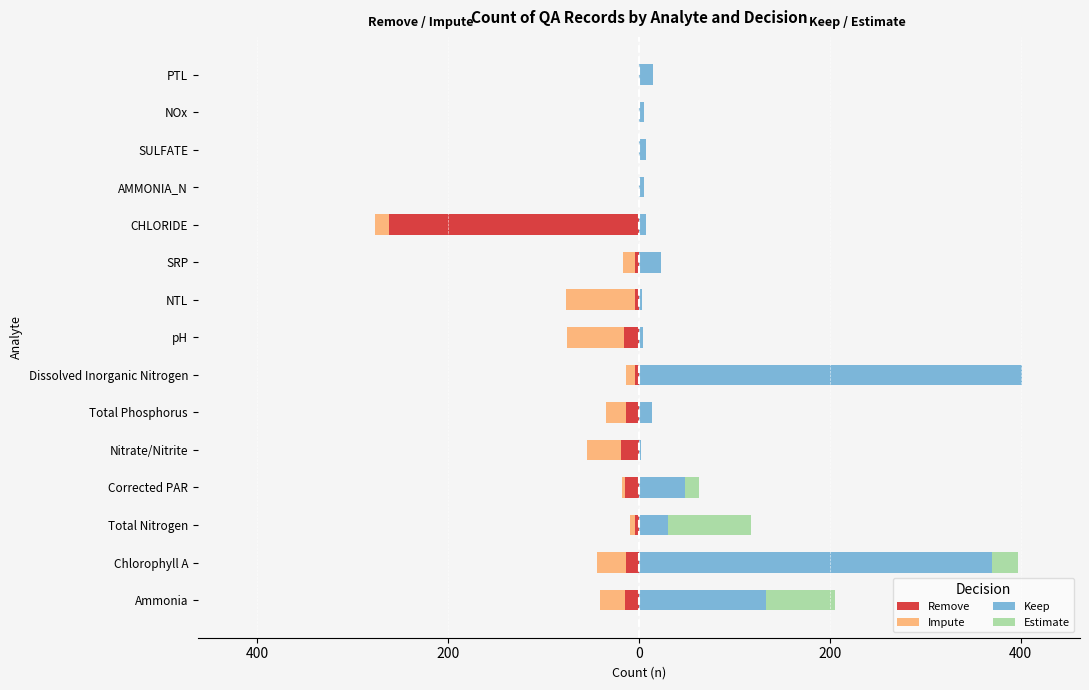

How many data points in Remove are less than -4?

7